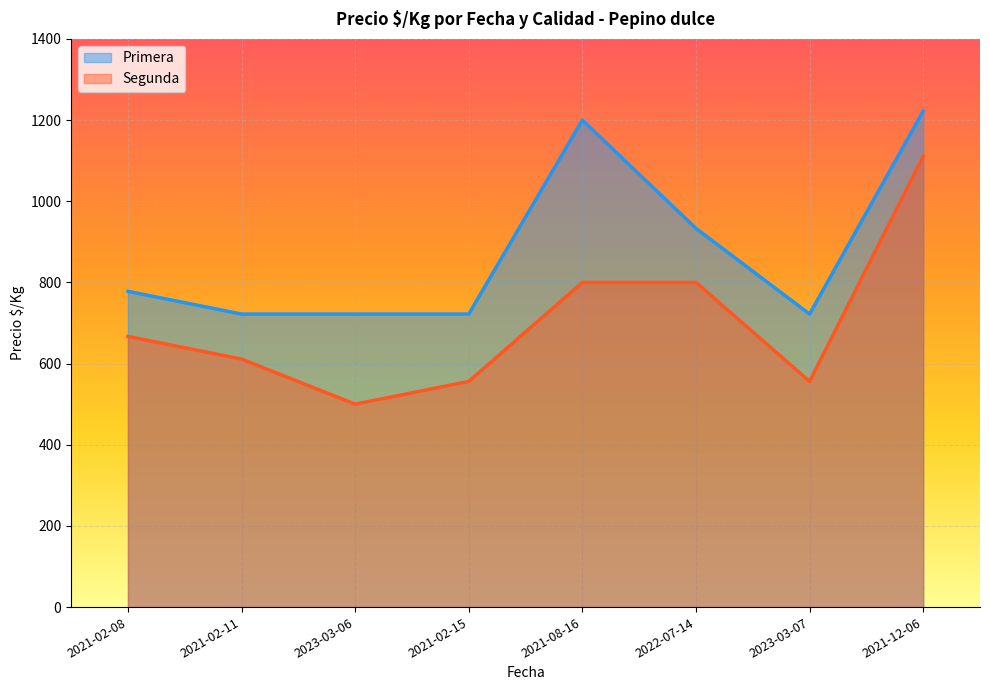

What is the label of the 7th point from the left?

2023-03-07